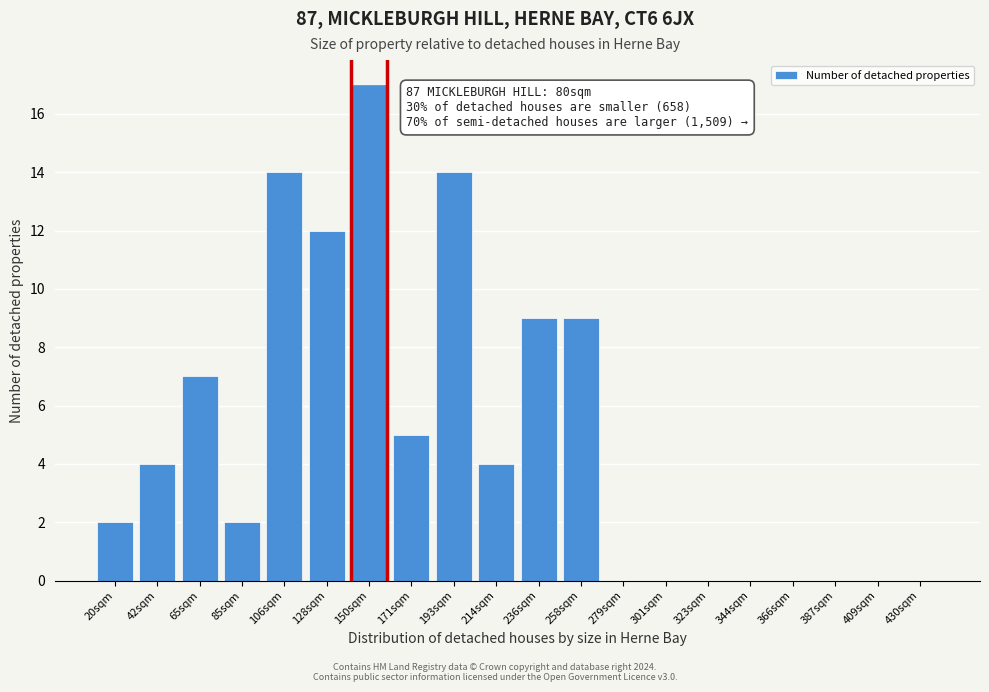

Reading left to right, list all the values displayed in this chart.

20sqm=2	42sqm=4	65sqm=7	85sqm=2	106sqm=14	128sqm=12	150sqm=17	171sqm=5	193sqm=14	214sqm=4	236sqm=9	258sqm=9	279sqm=0	301sqm=0	323sqm=0	344sqm=0	366sqm=0	387sqm=0	409sqm=0	430sqm=0